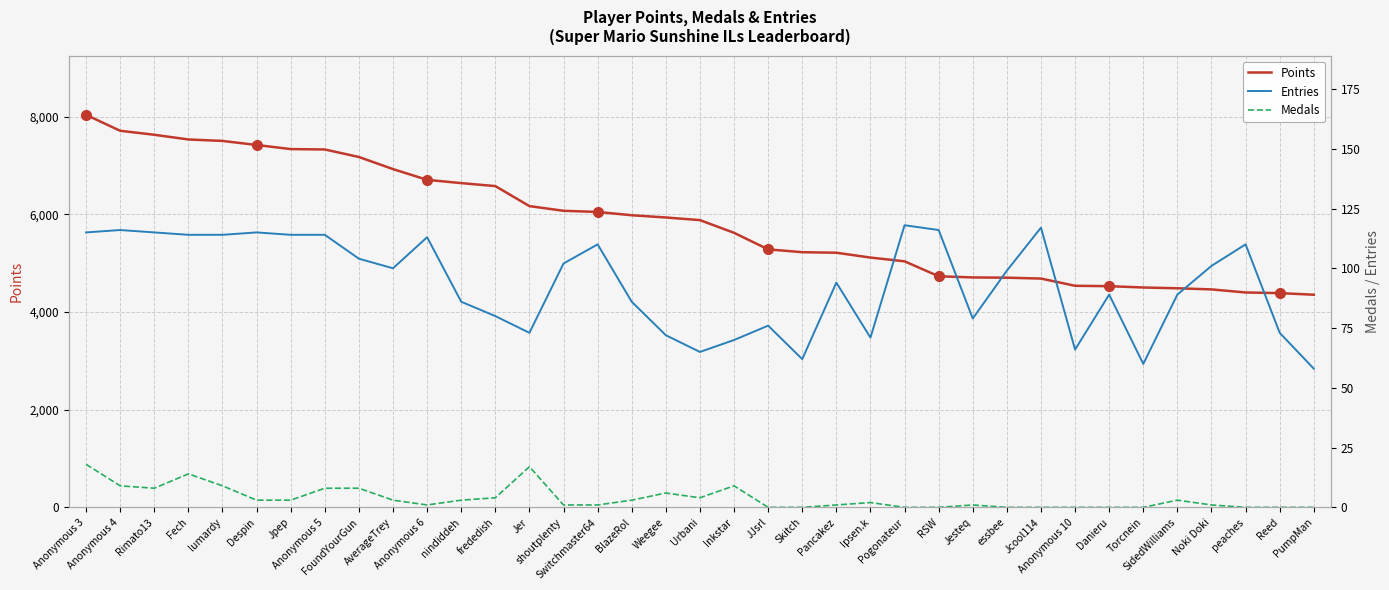

The Entries series shows 101 at Noki Doki. True or false?

True